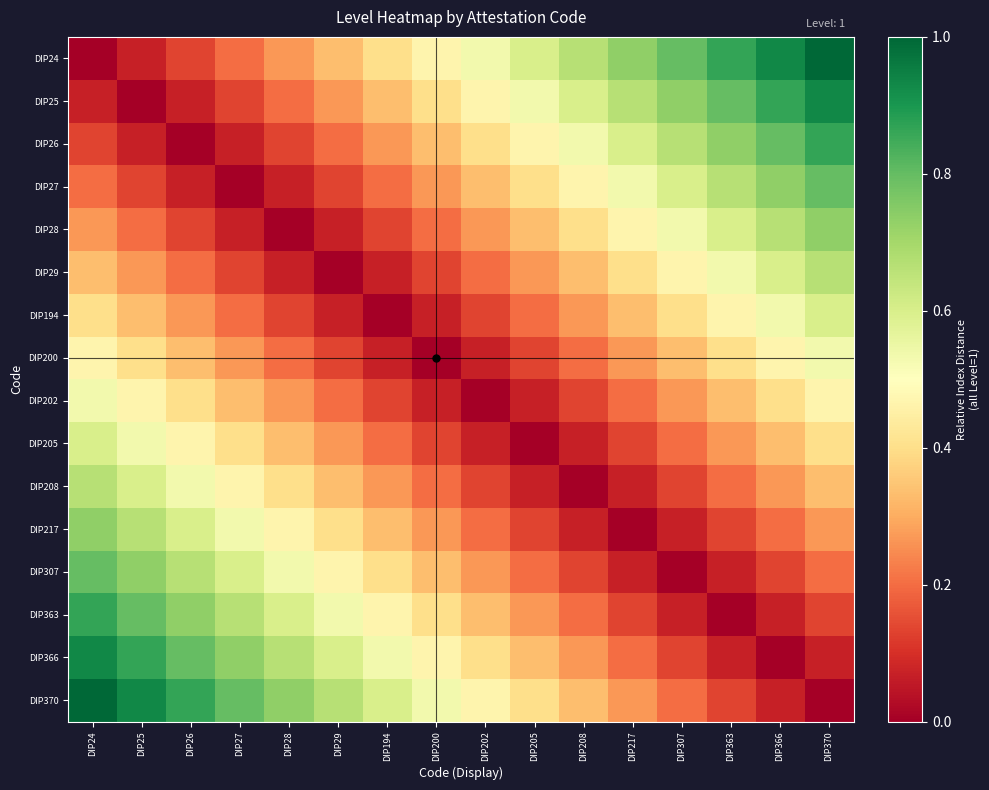

What is the total value across all series at DIP366?

7.1